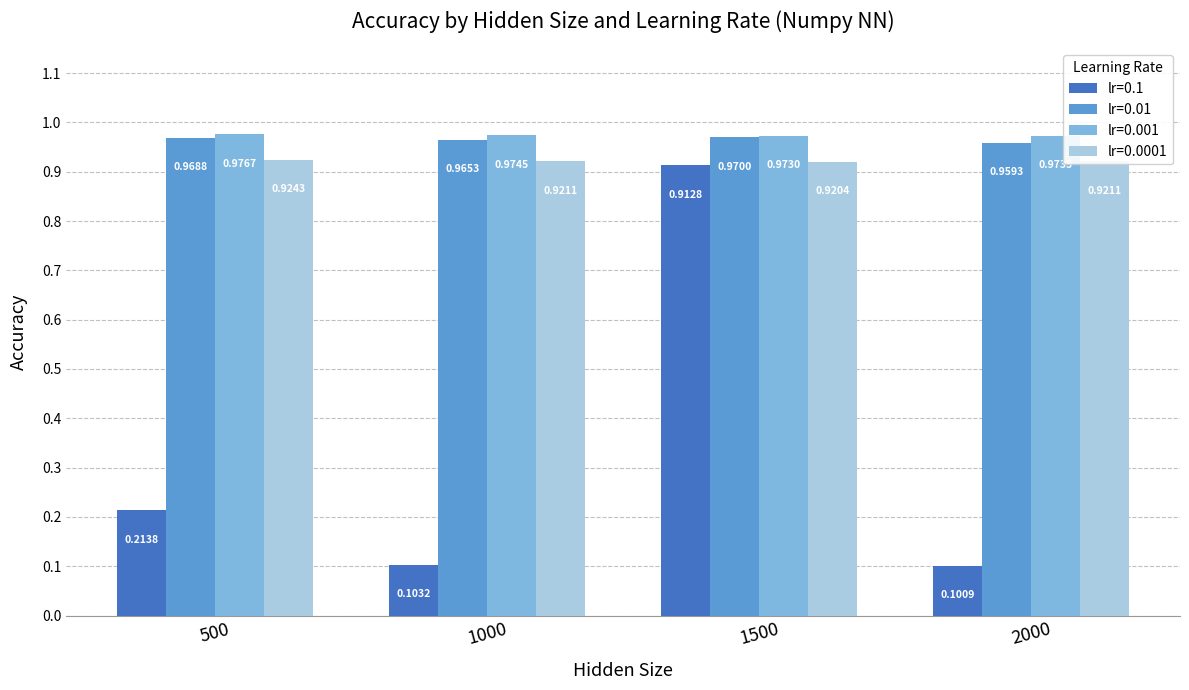

Does the chart contain stacked bars?

No